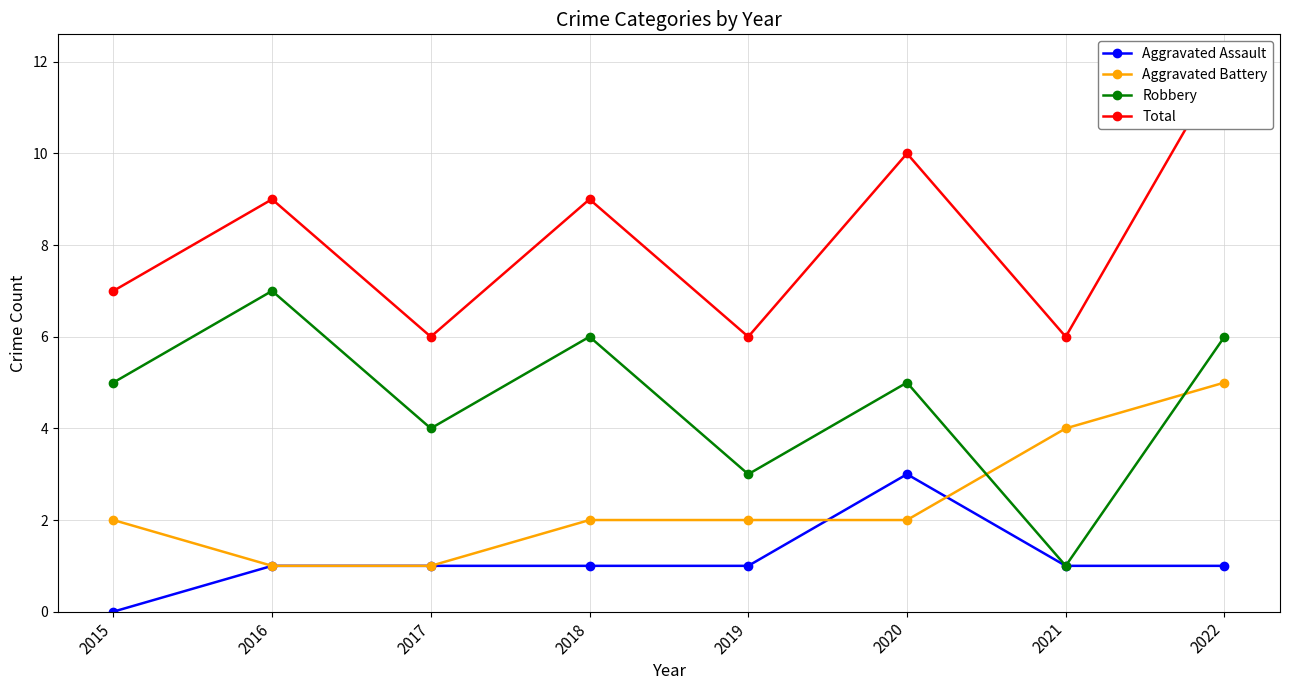

What are all the series names shown in the legend?

Aggravated Assault, Aggravated Battery, Robbery, Total